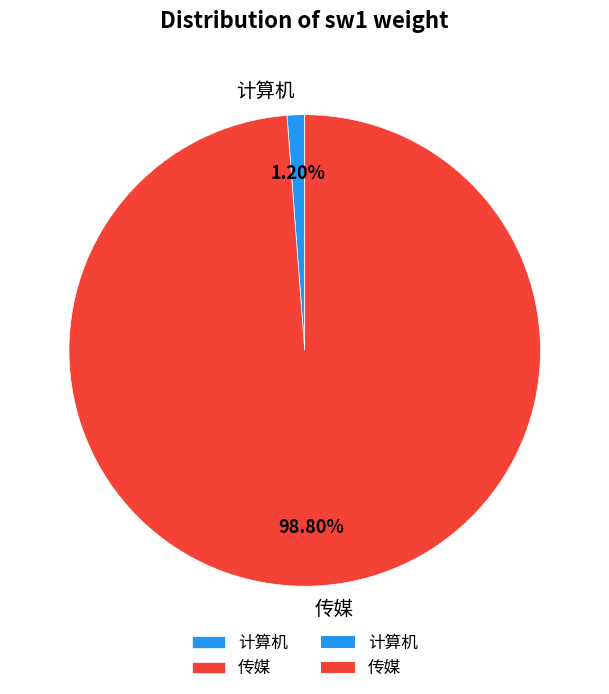

Is it true that 传媒 is 99% of the pie?

True